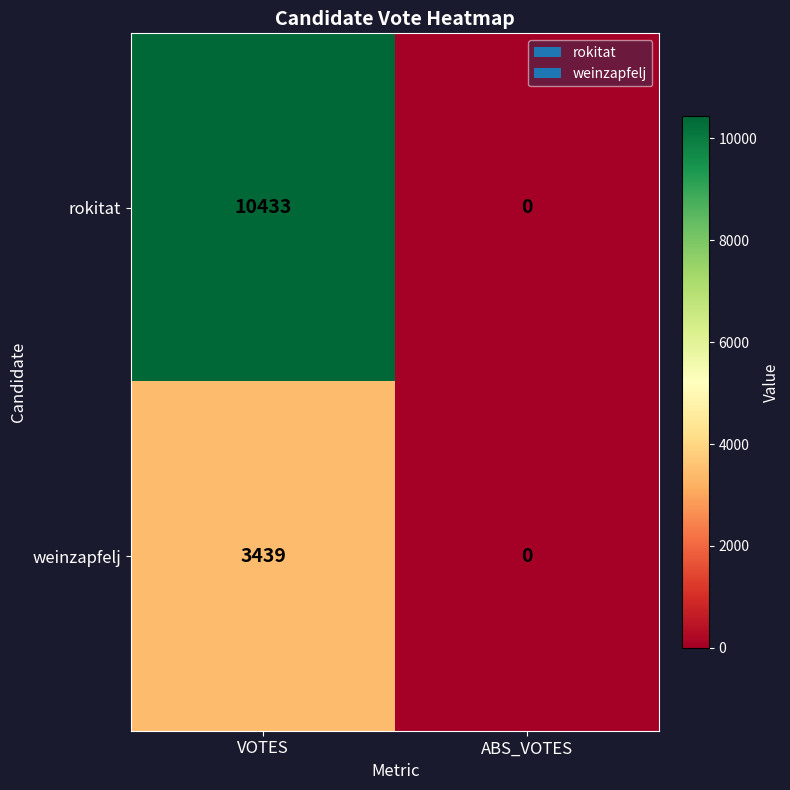

Which series changed the most between VOTES and ABS_VOTES?

rokitat